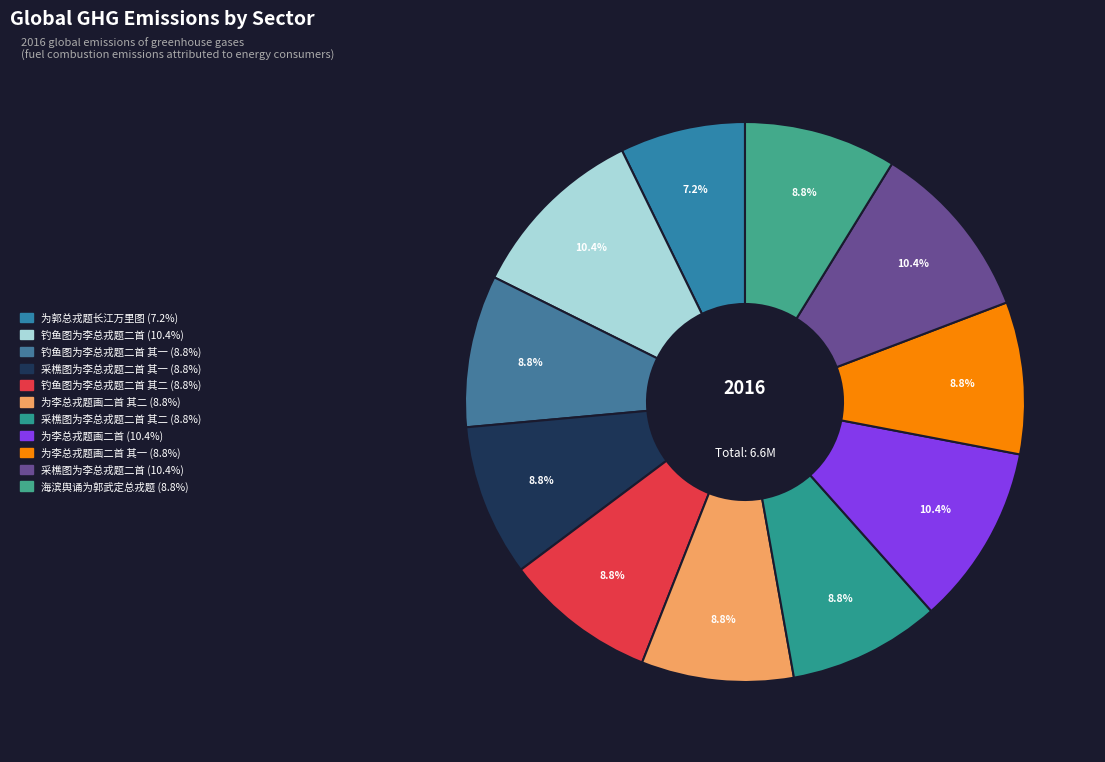

What is the smallest slice in the pie chart?

为郭总戎题长江万里图